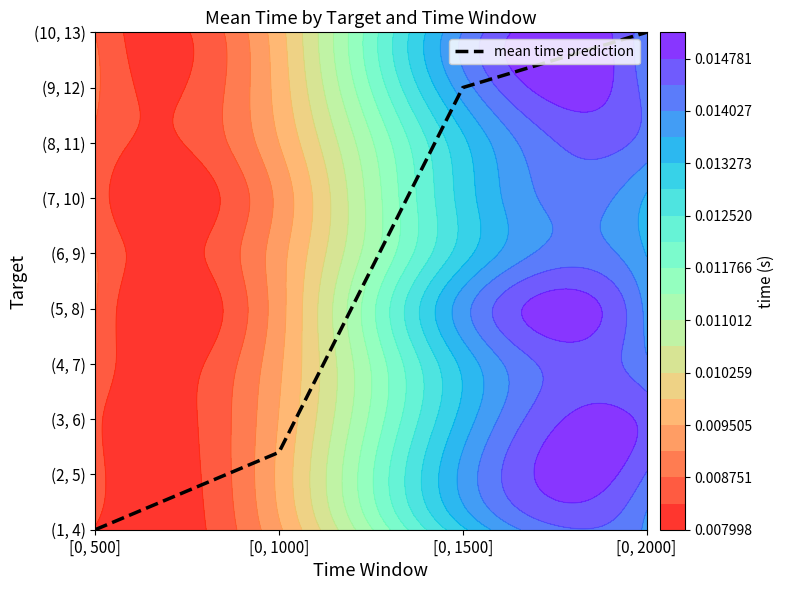

Read the value at [0, 1500].

8.0